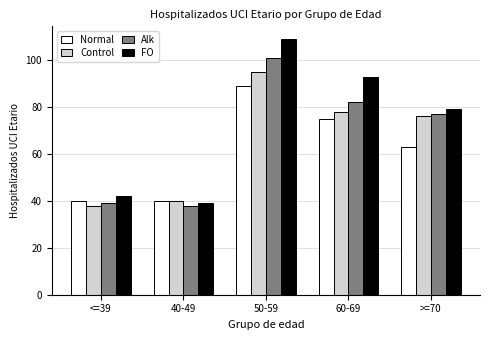

What is the difference between the second highest and minimum values in the Normal series?

35